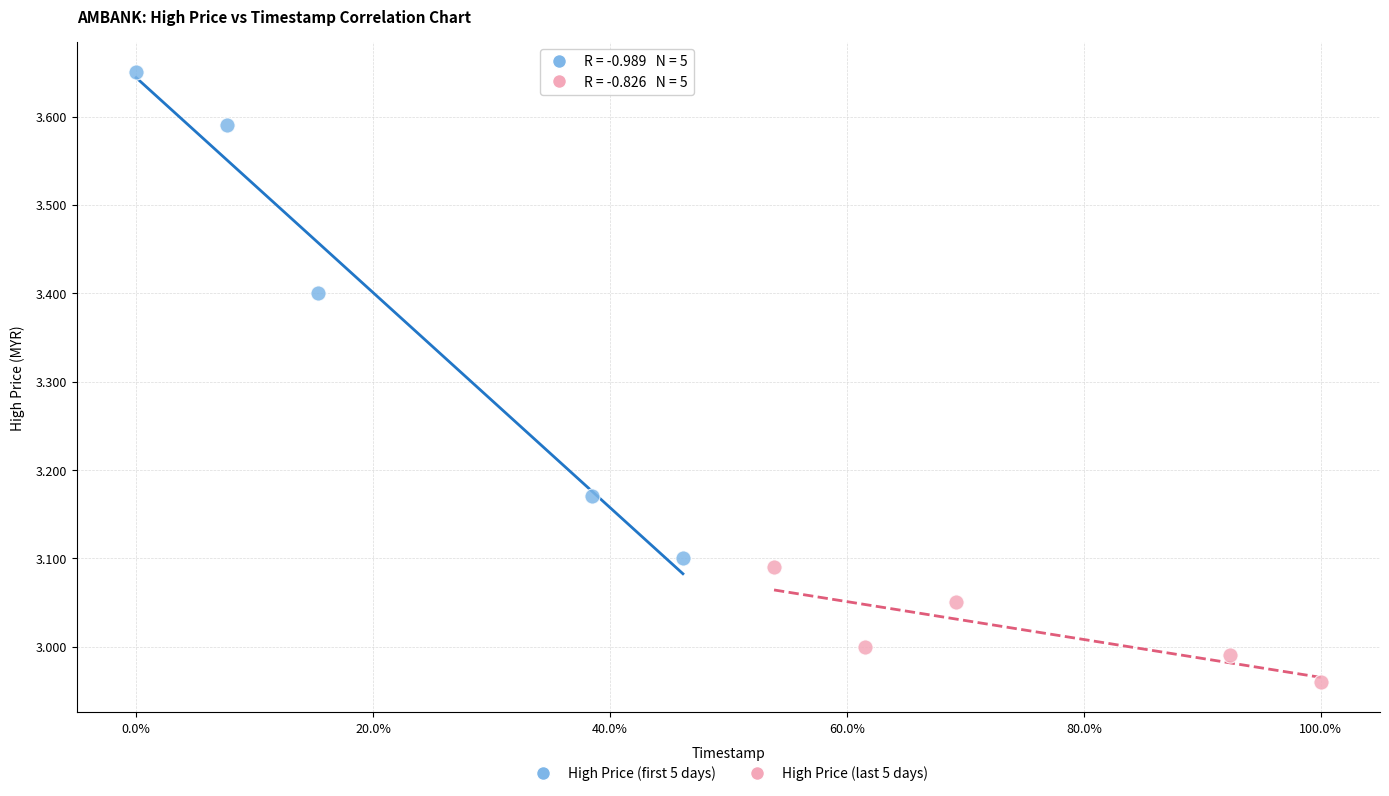

Which series contains the lowest Y value?

High Price (last 5 days)